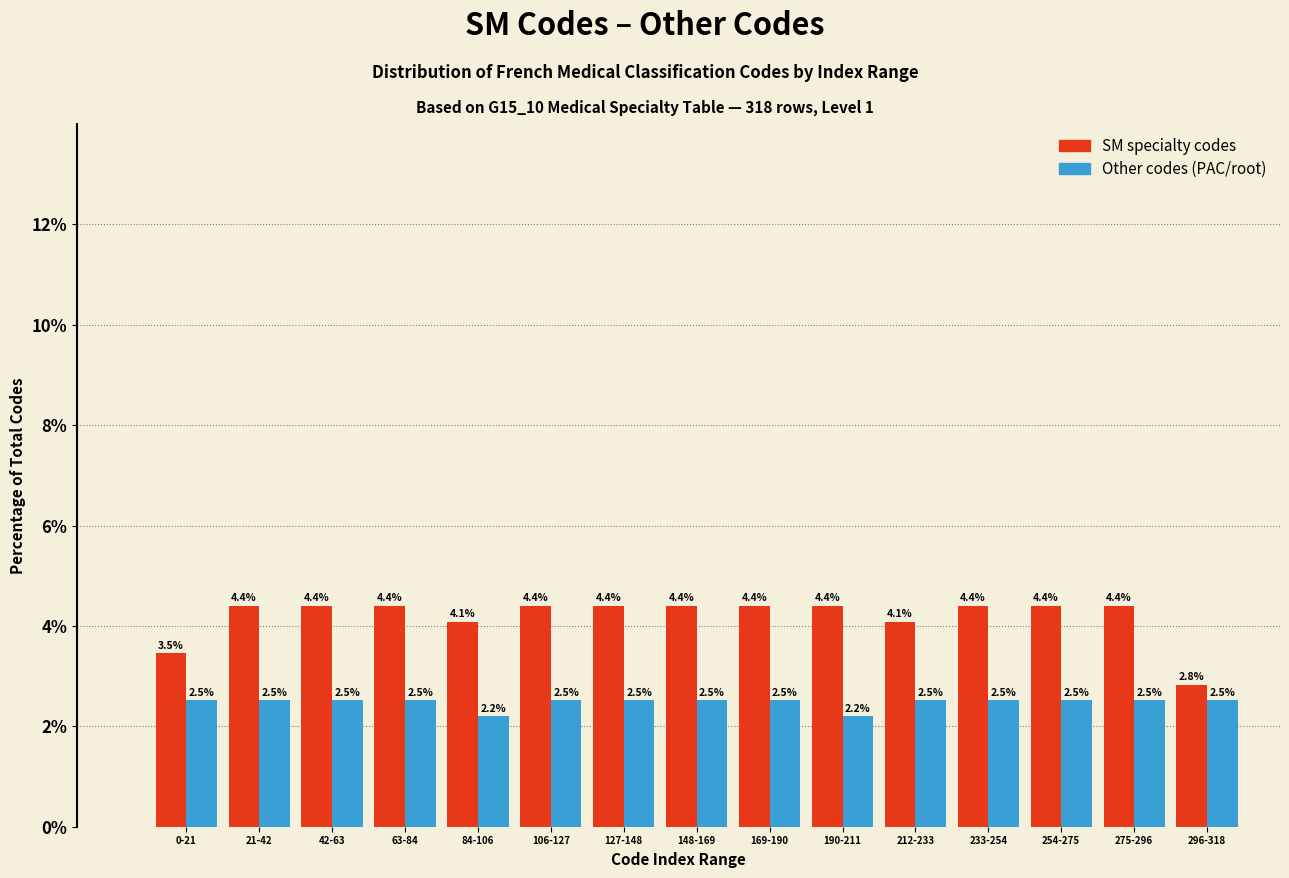

Reading left to right, transcribe all the data shown in this chart.

SM specialty codes: 0-21=3.5	21-42=4.4	42-63=4.4	63-84=4.4	84-106=4.1	106-127=4.4	127-148=4.4	148-169=4.4	169-190=4.4	190-211=4.4	212-233=4.1	233-254=4.4	254-275=4.4	275-296=4.4	296-318=2.8
Other codes (PAC/root): 0-21=2.5	21-42=2.5	42-63=2.5	63-84=2.5	84-106=2.2	106-127=2.5	127-148=2.5	148-169=2.5	169-190=2.5	190-211=2.2	212-233=2.5	233-254=2.5	254-275=2.5	275-296=2.5	296-318=2.5